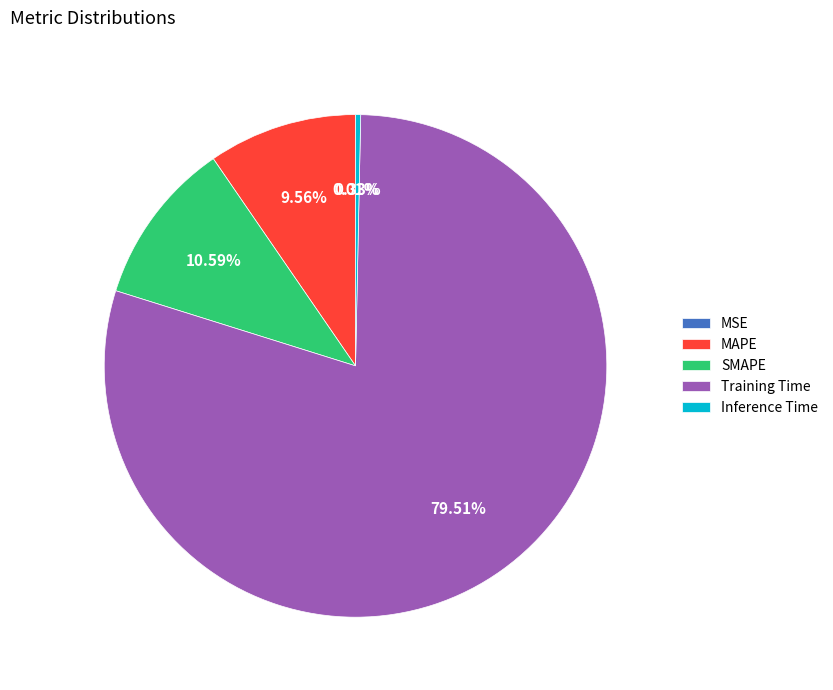

Which category accounts for the majority?

Training Time